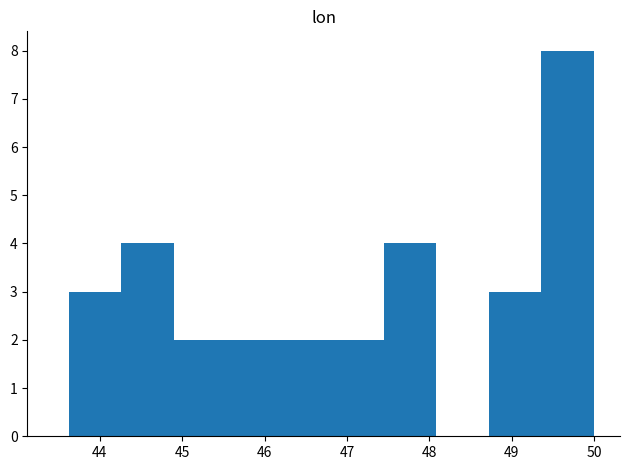

What is the height of the bar covering 47.4 to 48.1 on the x-axis? Neither the bar edges nor the heights are printed on the chart, so give them approximately, as read against the axes.

4